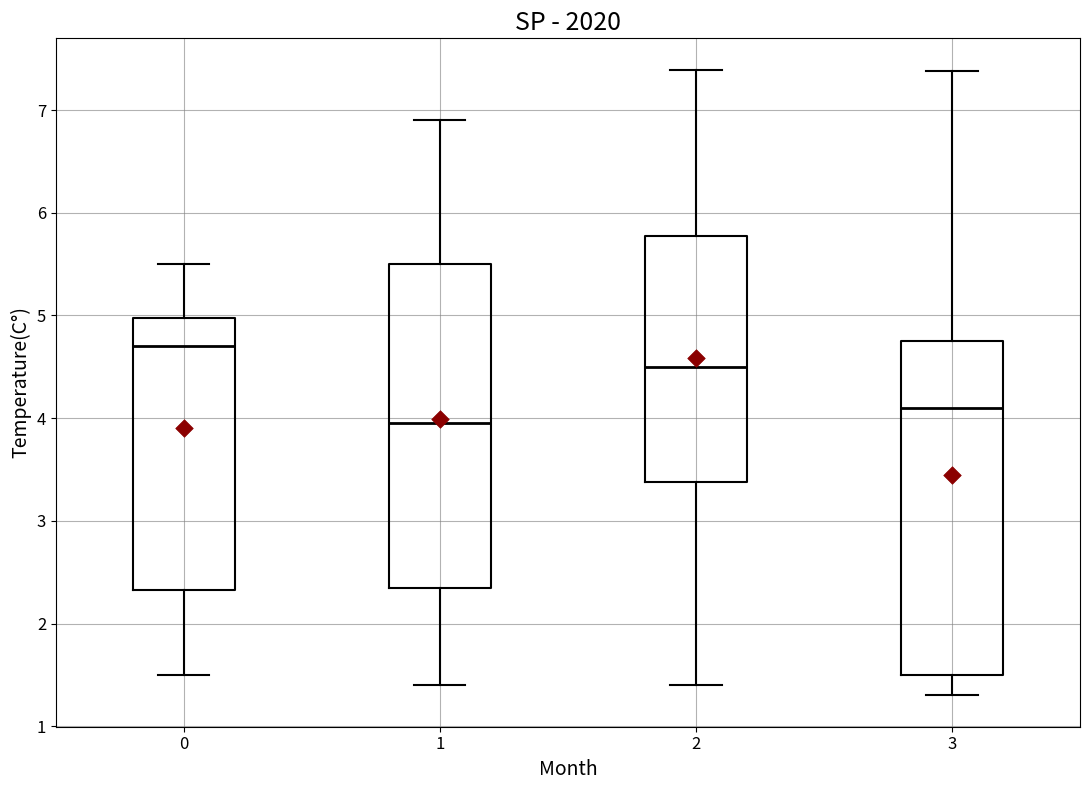

Comparing the boxes themselves (not the whiskers), which one is the tallest?

3